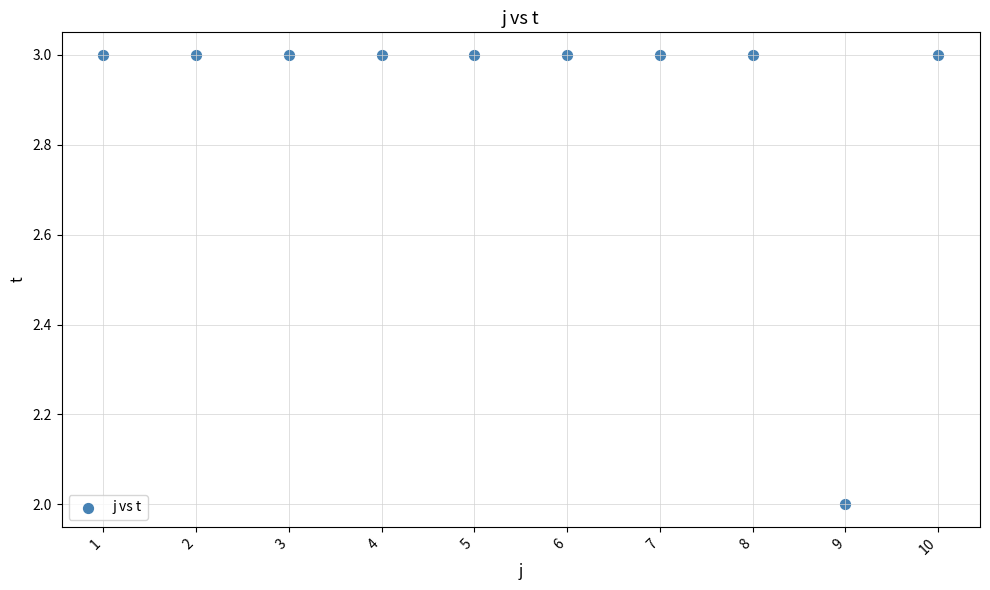

What is the average Y value?

3